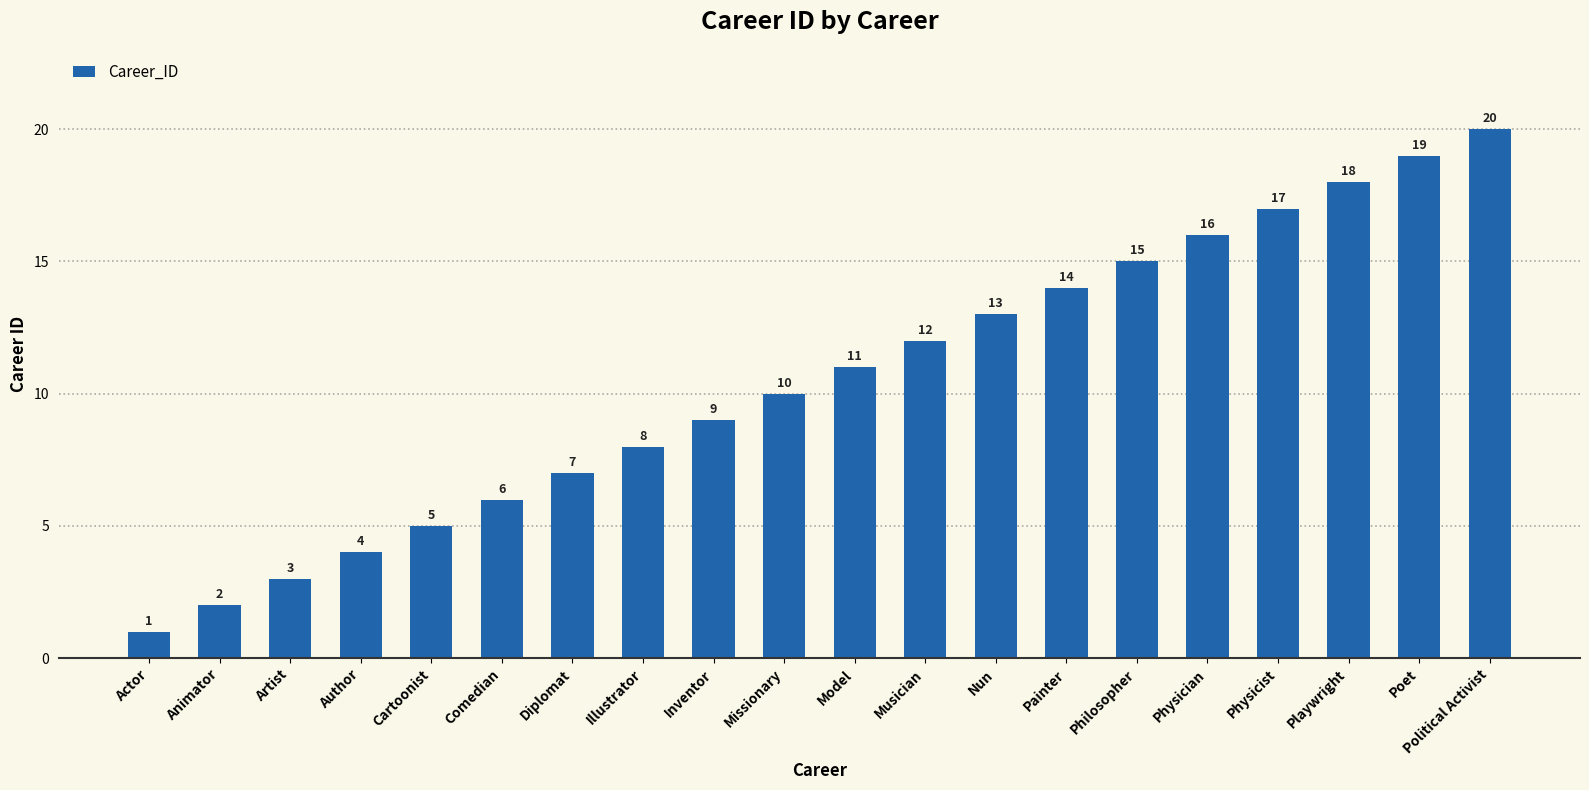

Rank the categories by value from lowest to highest.

Actor, Animator, Artist, Author, Cartoonist, Comedian, Diplomat, Illustrator, Inventor, Missionary, Model, Musician, Nun, Painter, Philosopher, Physician, Physicist, Playwright, Poet, Political Activist